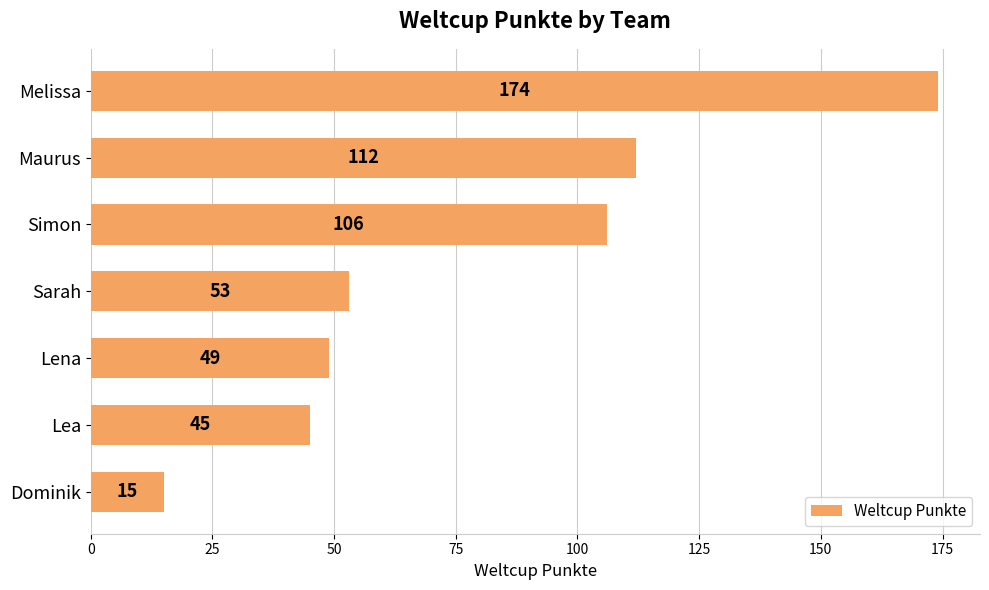

Count the number of categories in the chart.

7